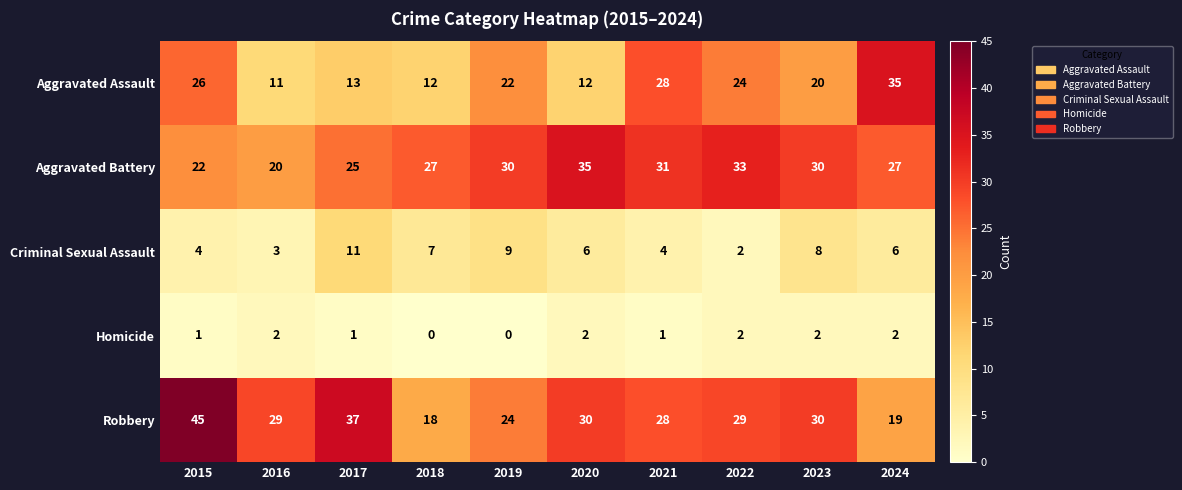

What is the maximum value for Criminal Sexual Assault?

11